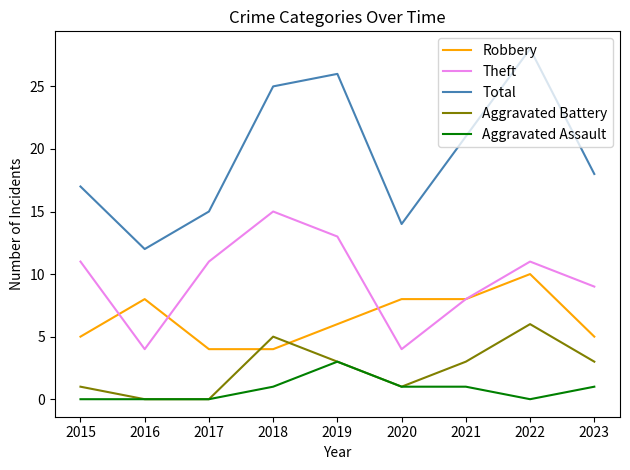

The value of Aggravated Assault at 2018 is 2. True or false?

False